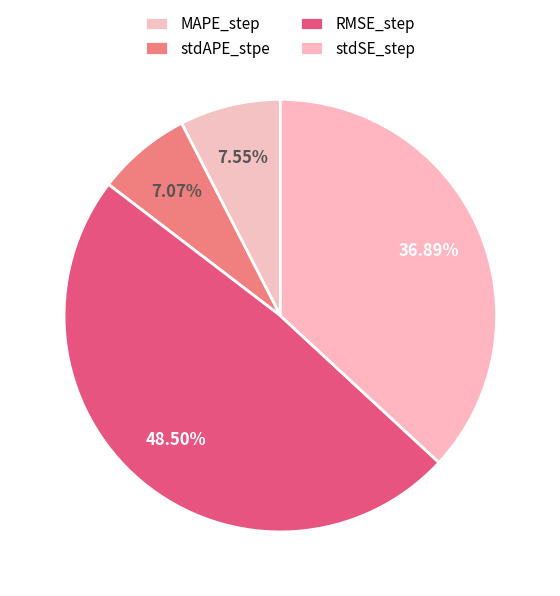

How many segments does this pie chart have?

4